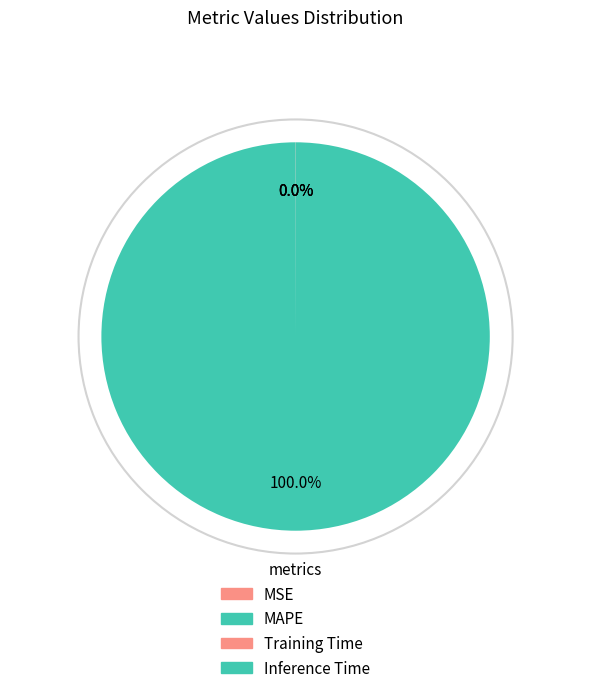

What is the total percentage of MAPE and Inference Time?

100.0%